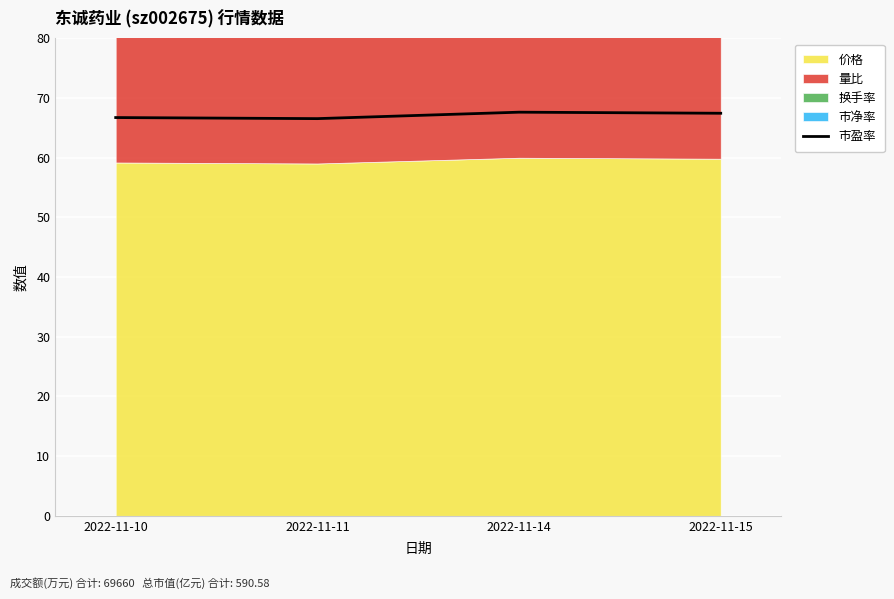

What is the maximum value shown in the chart?

67.6